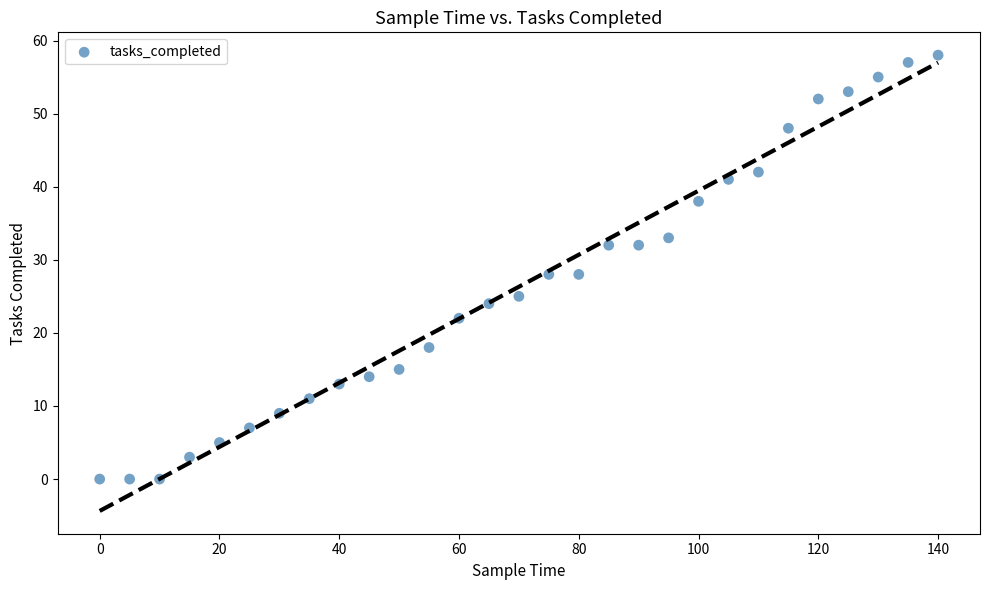

What is the range of X values (max minus min)?

140